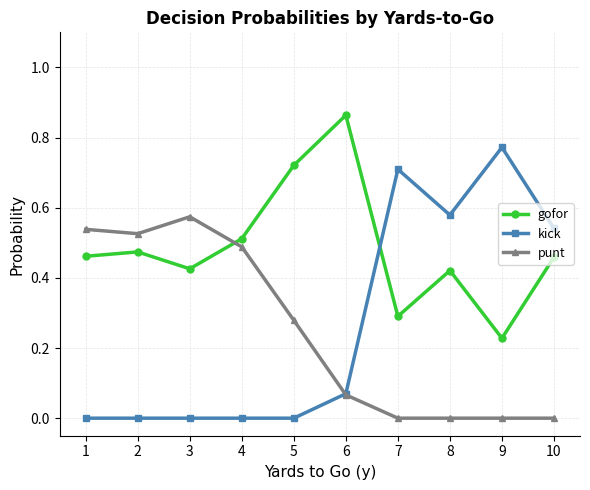

Which series has the widest spread of values?

kick